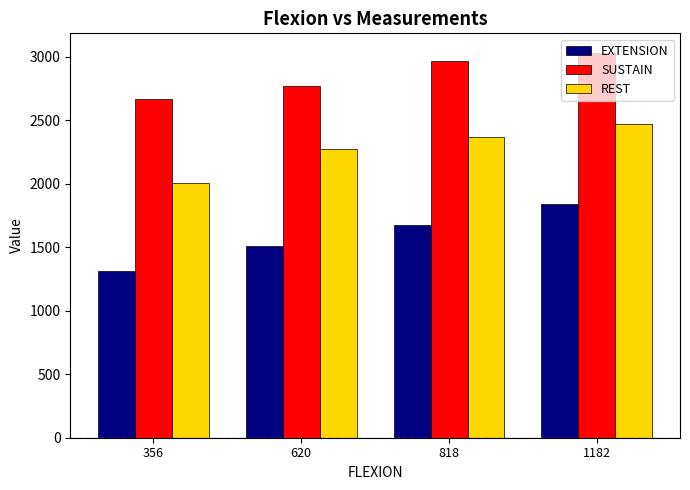

How many series are shown in this chart?

3